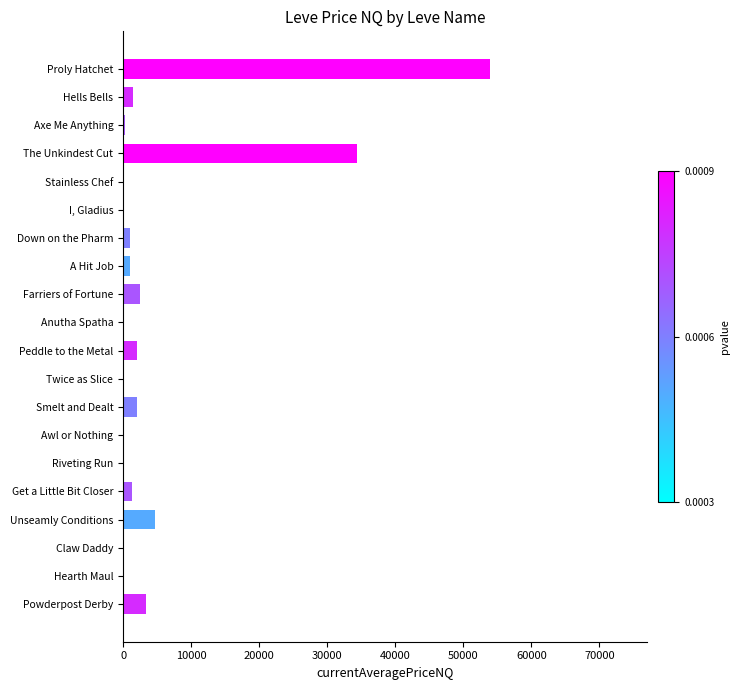

Which label corresponds to the largest value in the chart?

Proly Hatchet